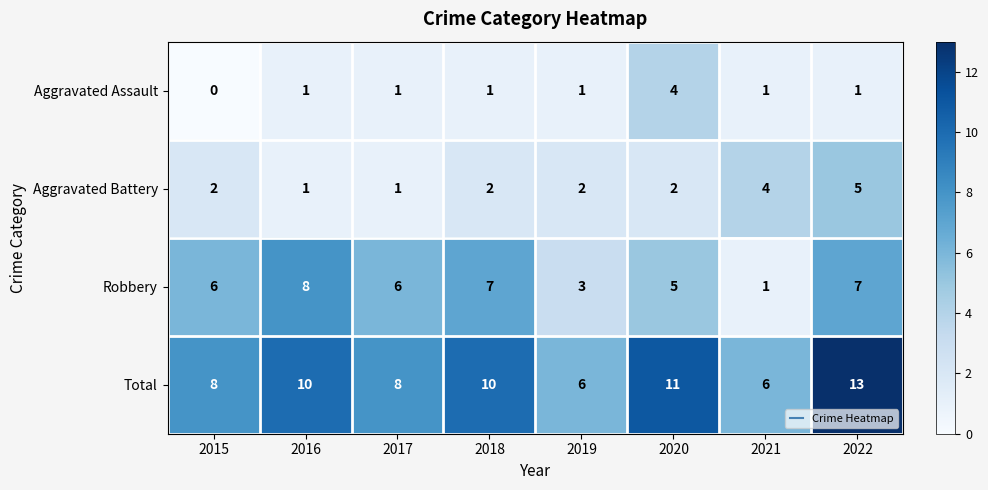

The Robbery series shows 8 at 2016. True or false?

True